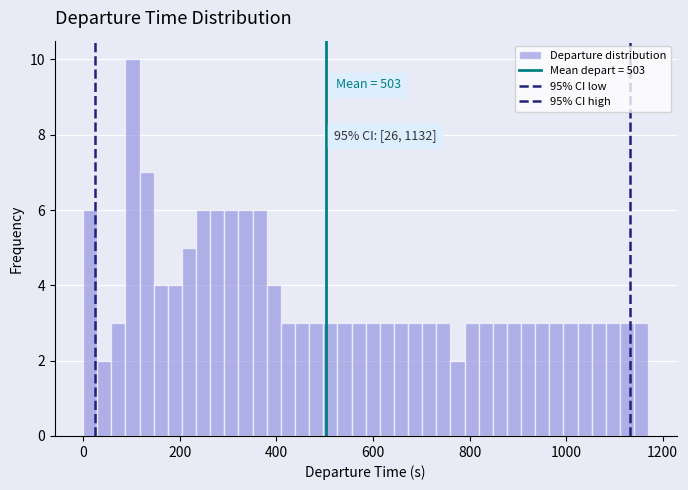

Around what value on the x-axis is the tallest bar? Give the approximate position of its centre, as read against the axis.

100